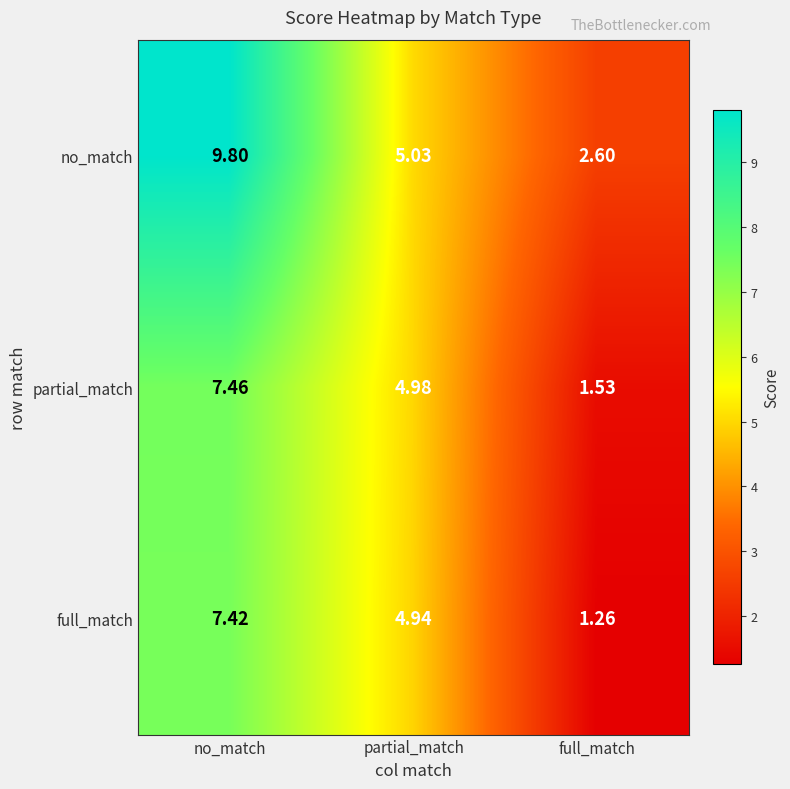

At which category does the chart reach its peak across all series?

no_match